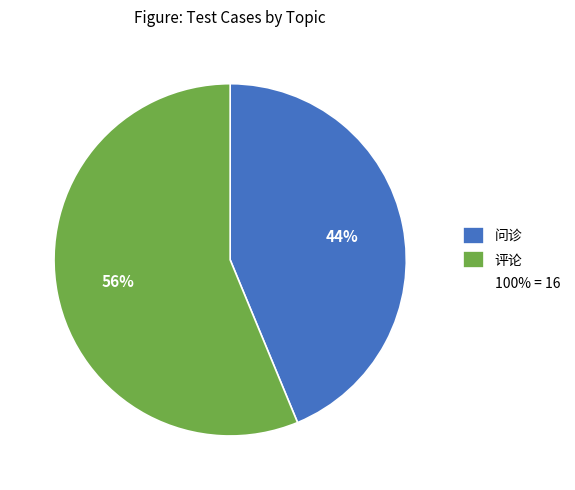

Does any single category account for the majority?

Yes